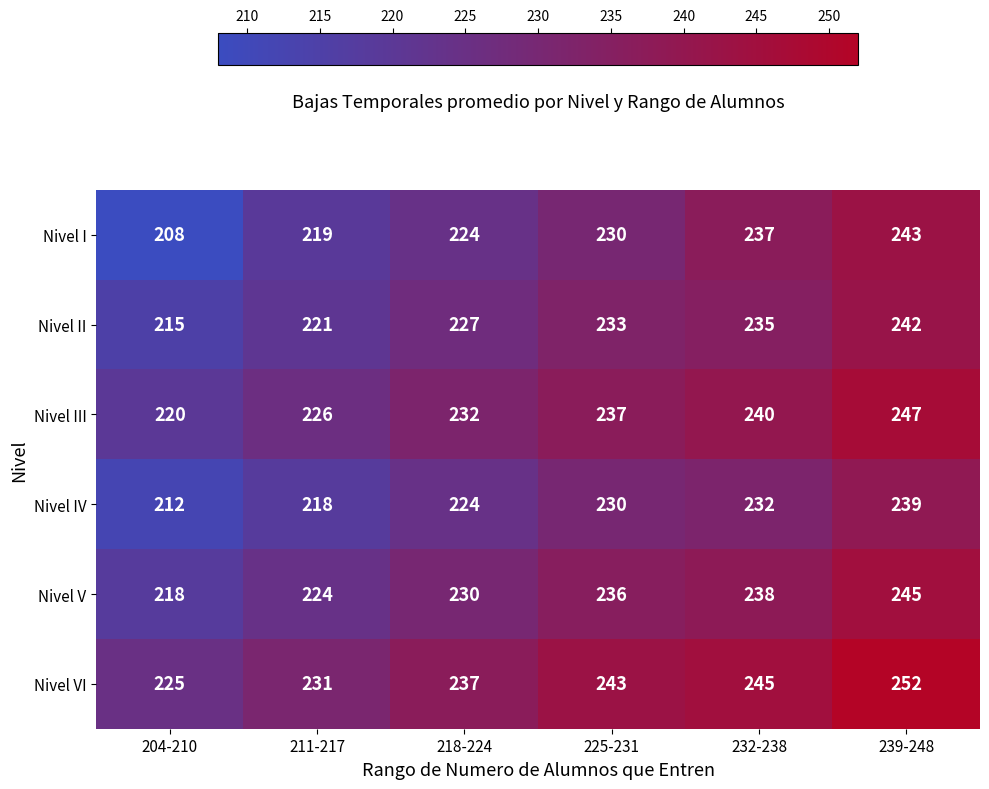

At which category is the sum across all series the highest?

239-248